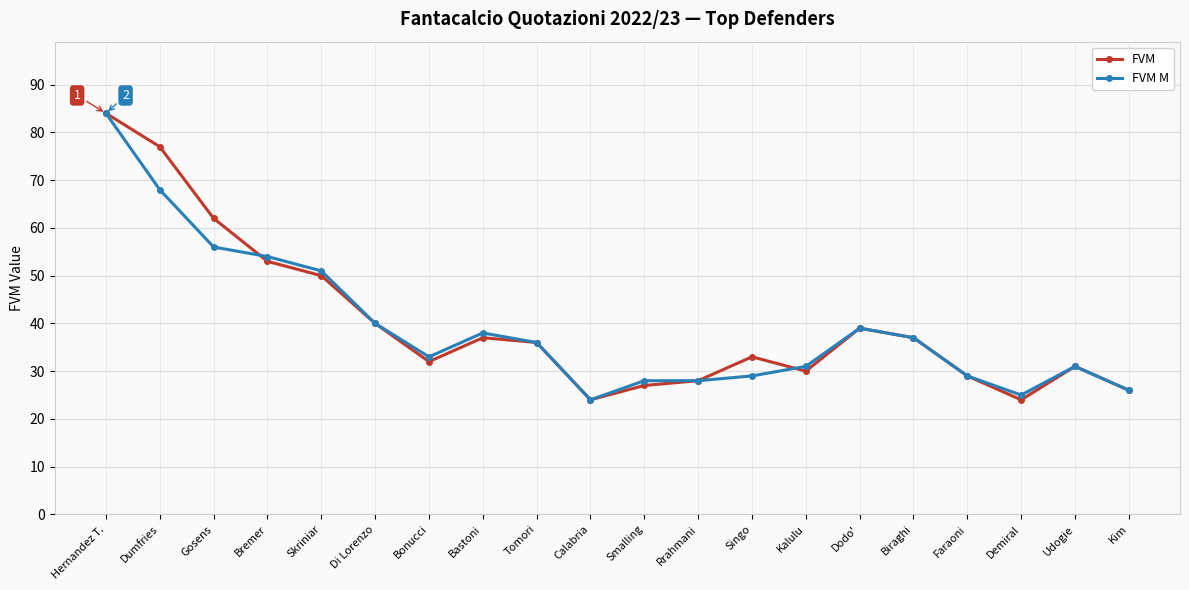

Does the chart display data point markers on the line(s)?

Yes